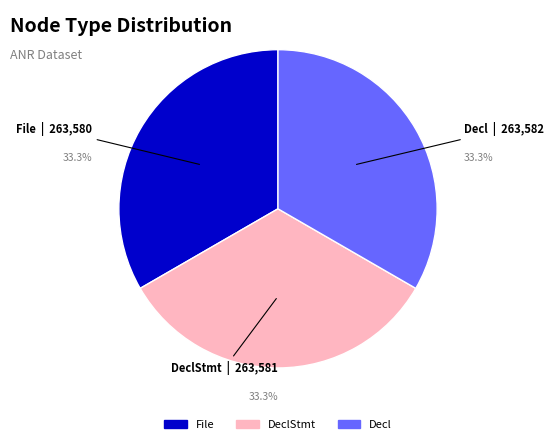

Is there any slice that represents more than half of the pie?

No